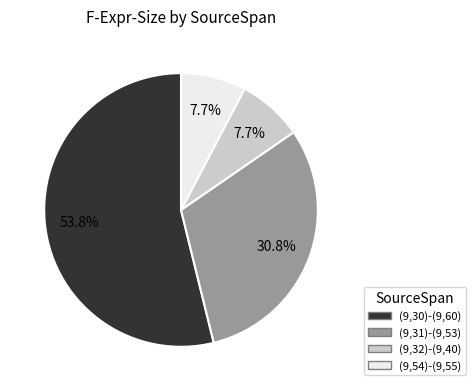

How many slices are in this pie chart?

4